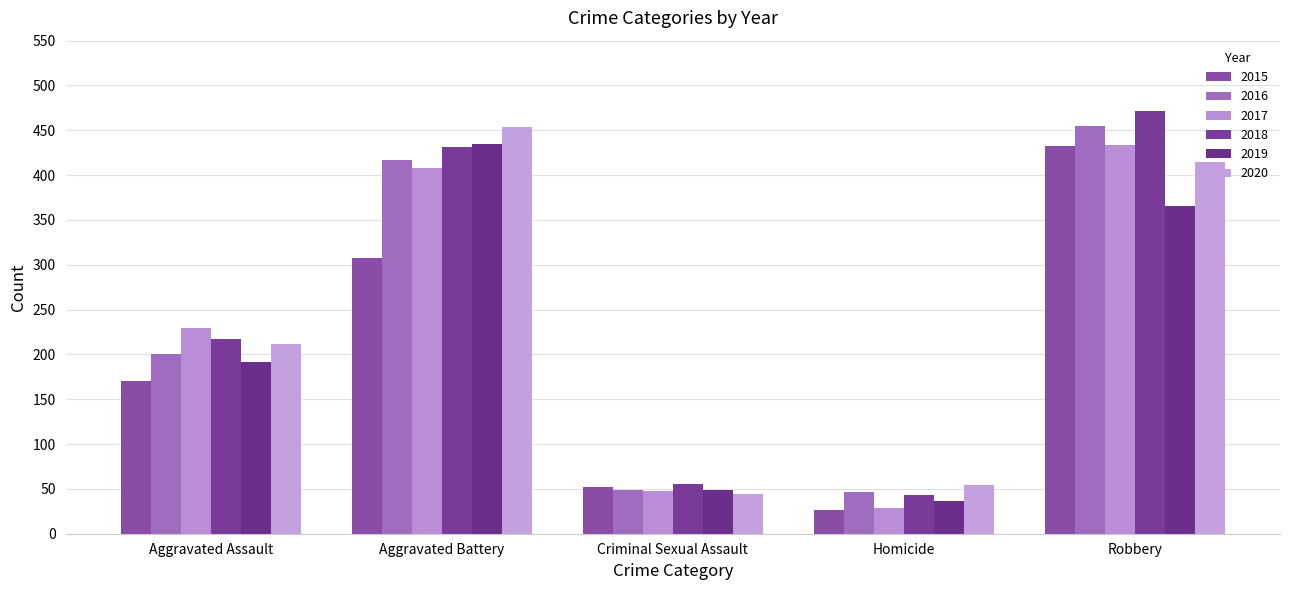

What are all the series names shown in the legend?

2015, 2016, 2017, 2018, 2019, 2020